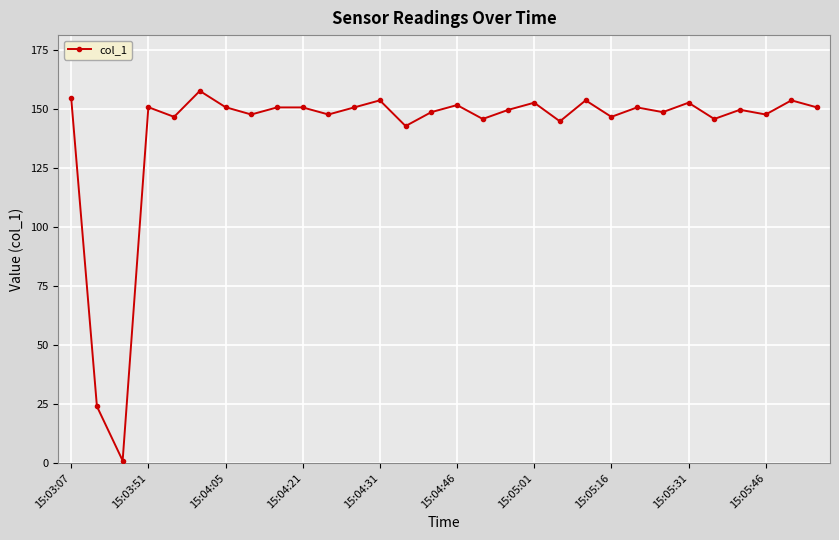

What is the difference between the maximum and minimum values?

156.8